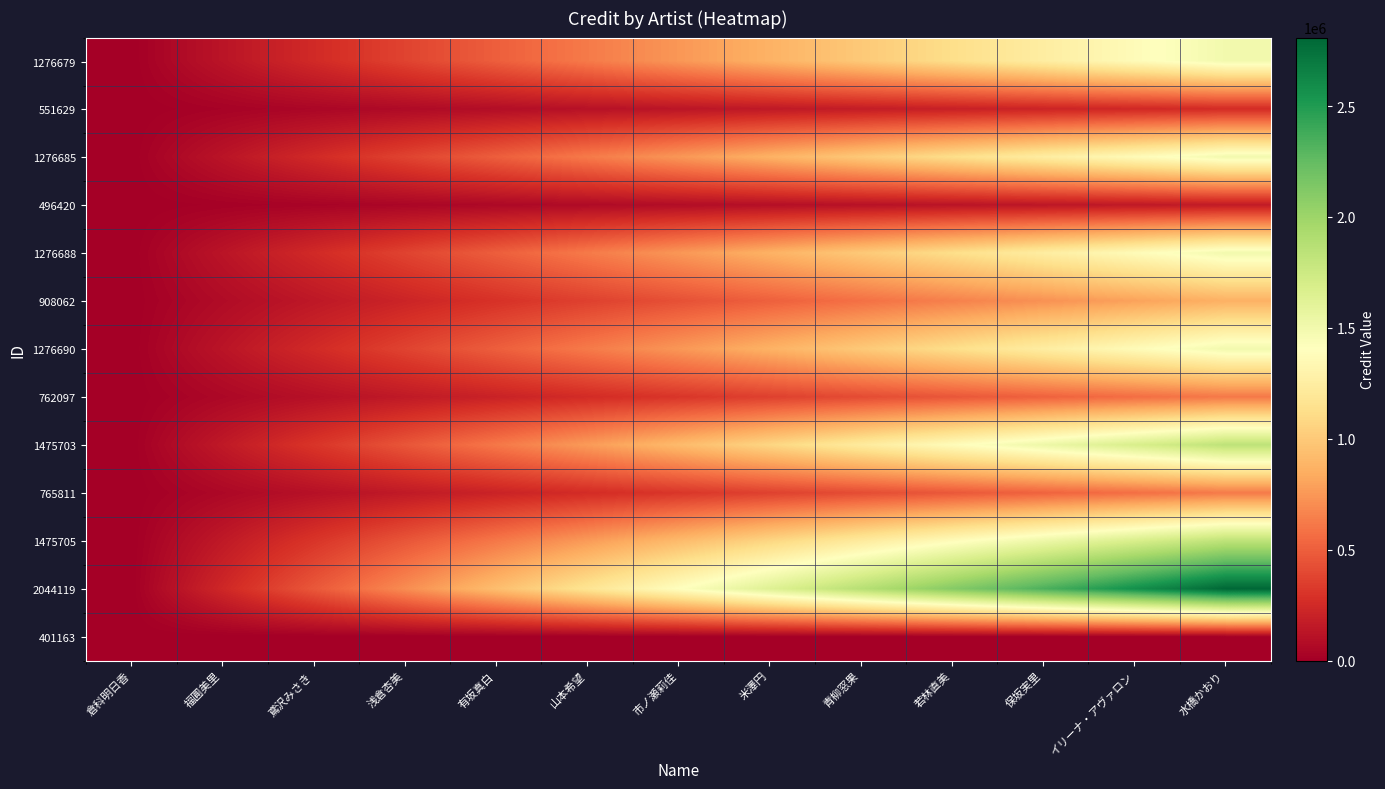

List the series in order of their peak value, lowest first.

401163, 496420, 551629, 762097, 765811, 908062, 1276679, 1276685, 1276688, 1276690, 1475703, 1475705, 2044119